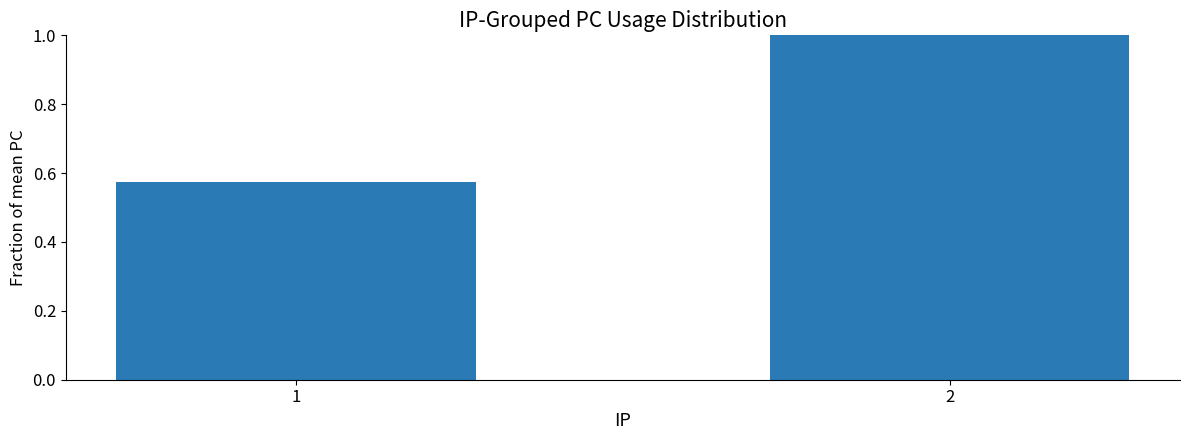

Is it true that the value at 2 is 1.0?

True